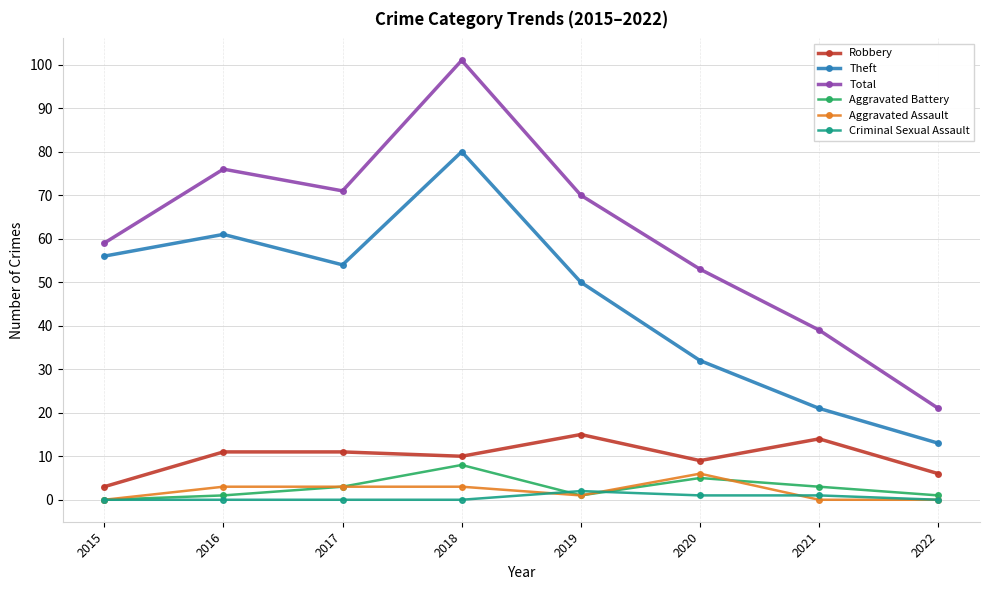

What is the value of the Aggravated Battery point at the 4th from the left?

8